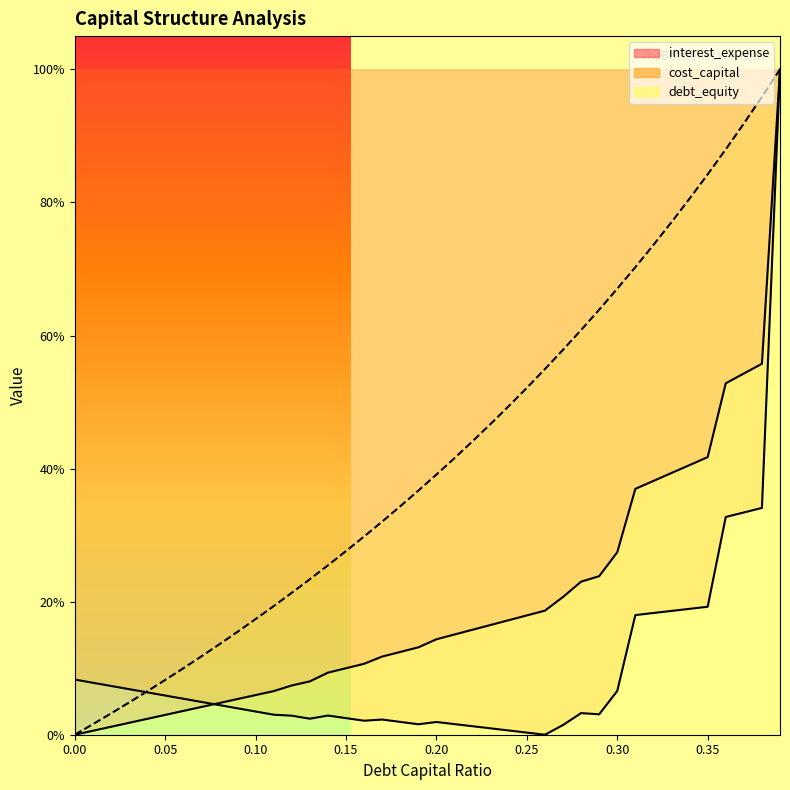

Between 0.03 and 0.27, which is larger?

0.27